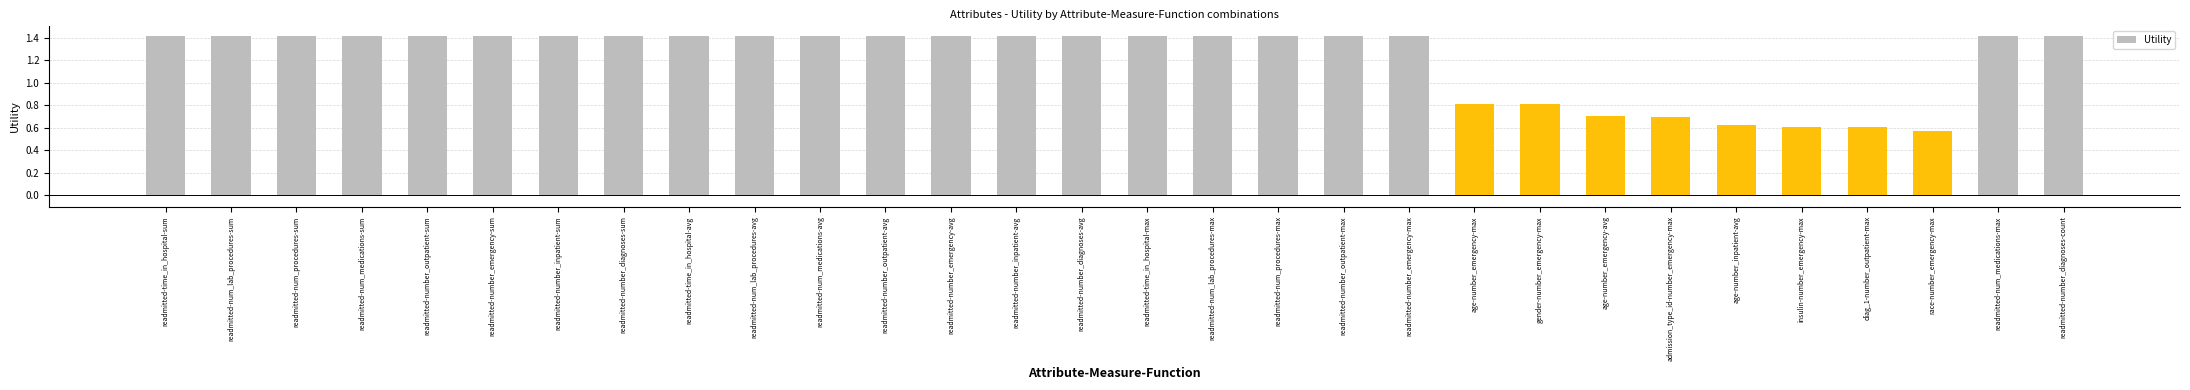

What position from the right is readmitted-num_lab_procedures-avg?

21